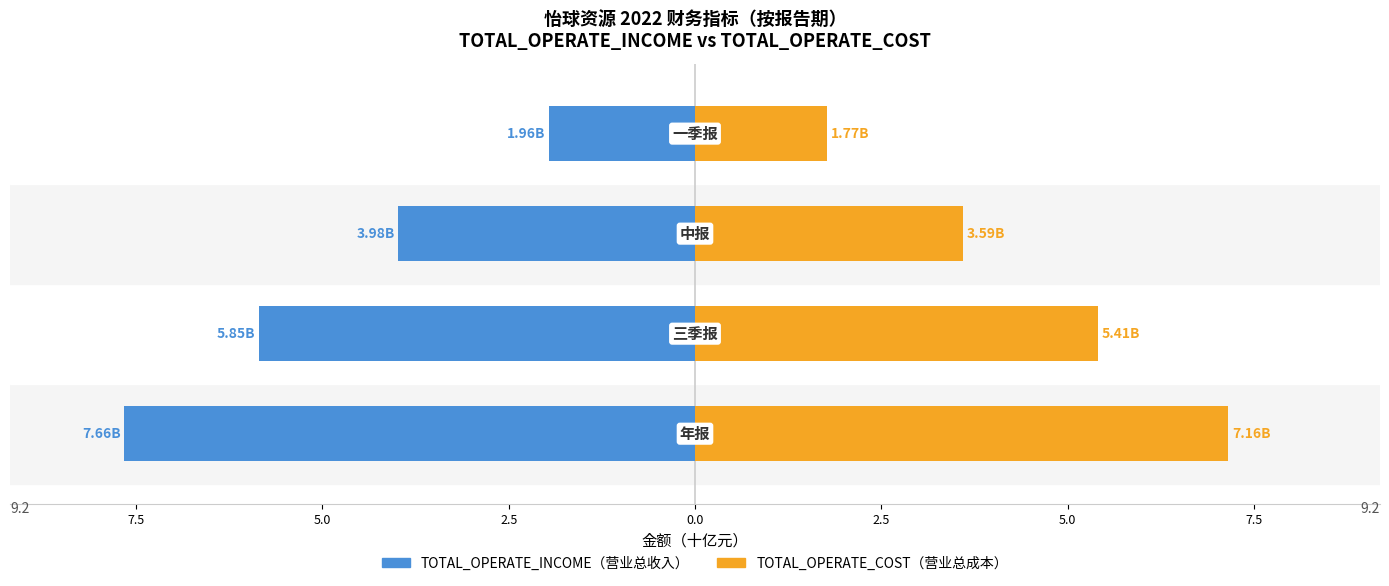

Which series has the widest spread of values?

TOTAL_OPERATE_INCOME